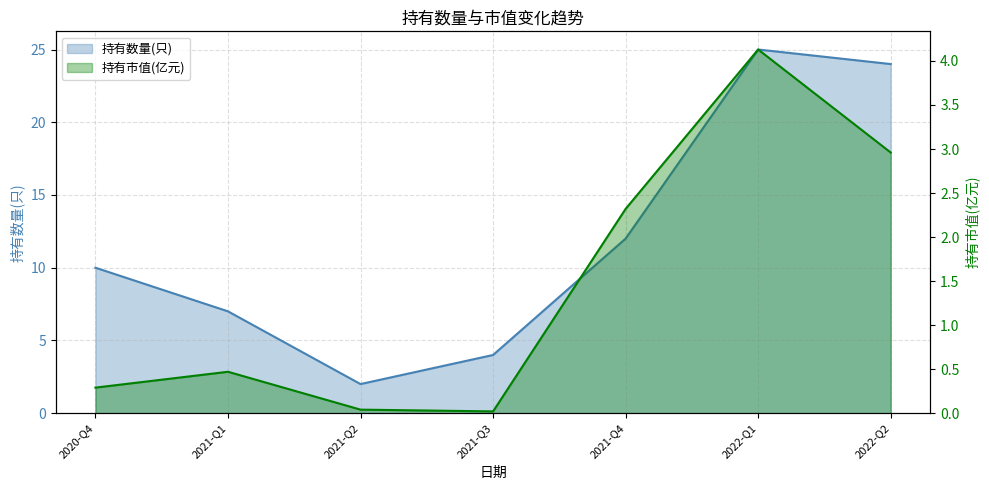

Does the chart display data point markers on the line(s)?

No